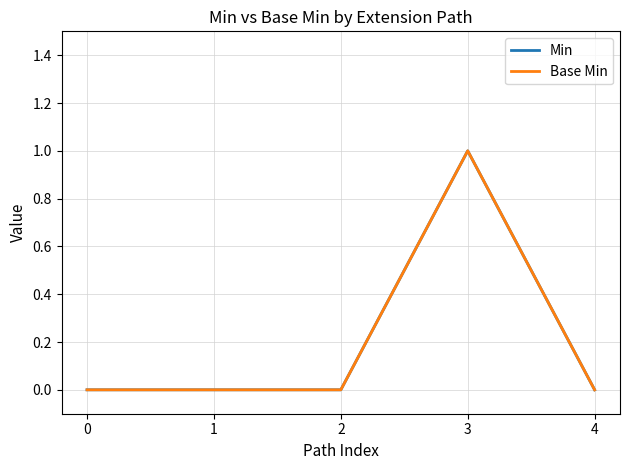

Reading left to right, extract all data points from this chart.

Min: 0=0	1=0	2=0	3=1	4=0
Base Min: 0=0	1=0	2=0	3=1	4=0